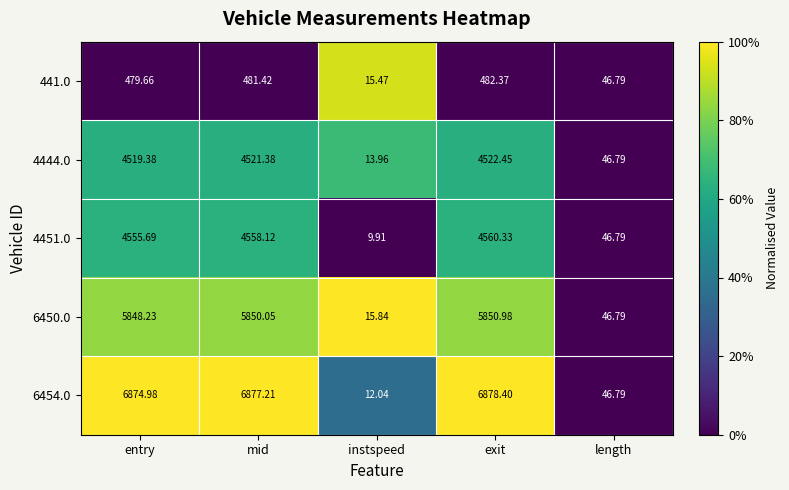

At which label is 441.0 closest to 248?

length